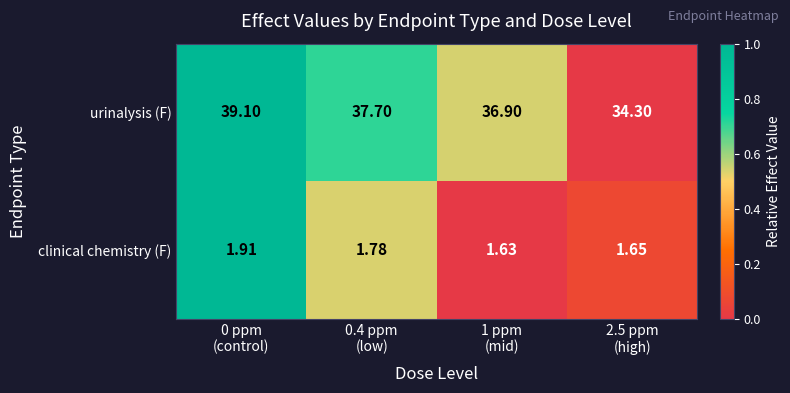

Which series has the largest total across all categories?

urinalysis (F)